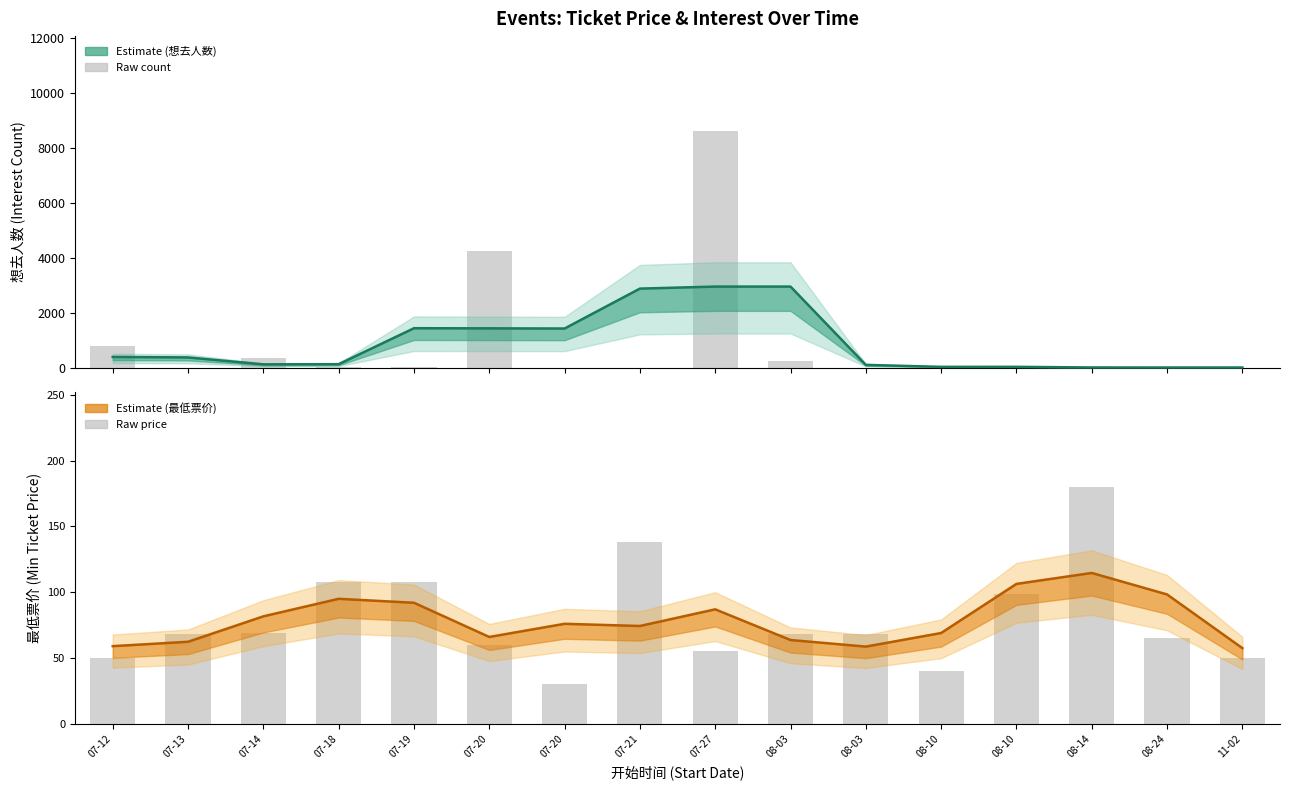

What is the maximum value shown in the chart?

2945.0